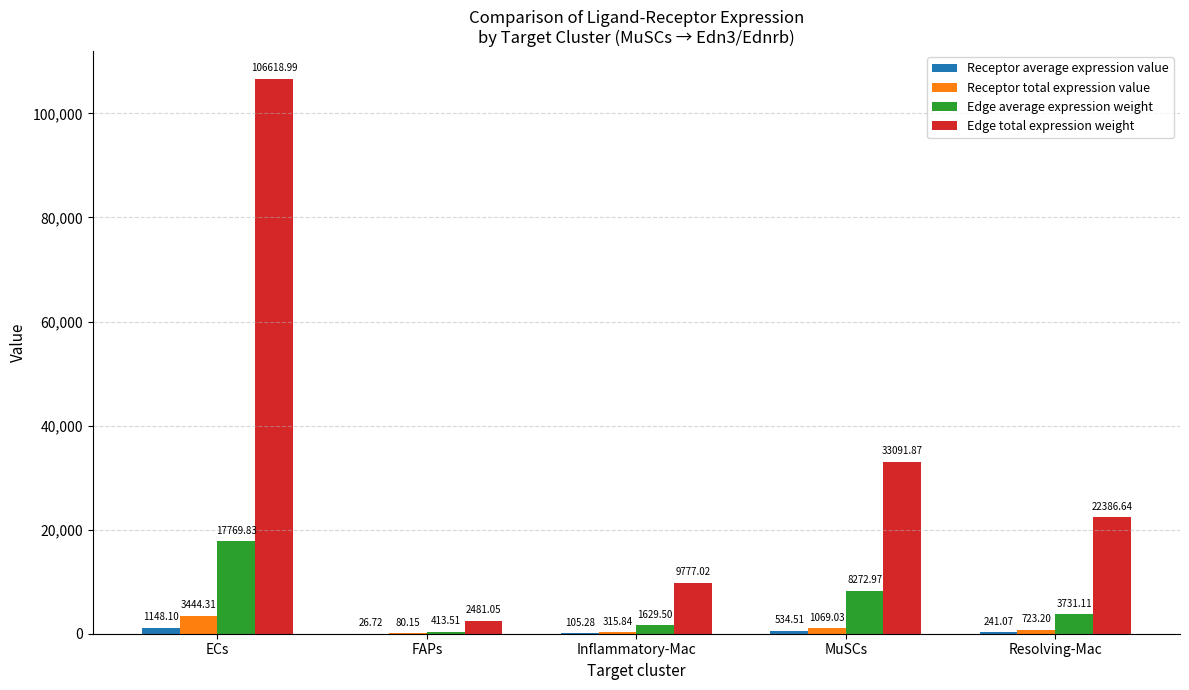

How many groups of bars are there?

5